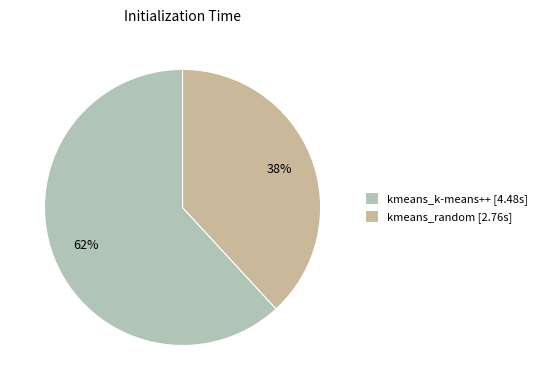

True or false: kmeans_k-means++ accounts for 69% of the total.

False